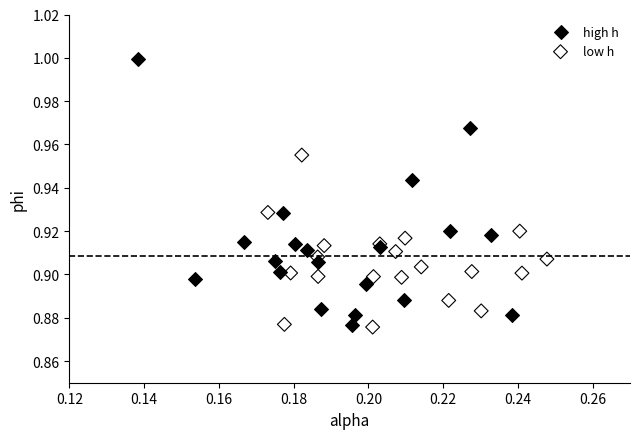

Which series contains the highest Y value?

high h